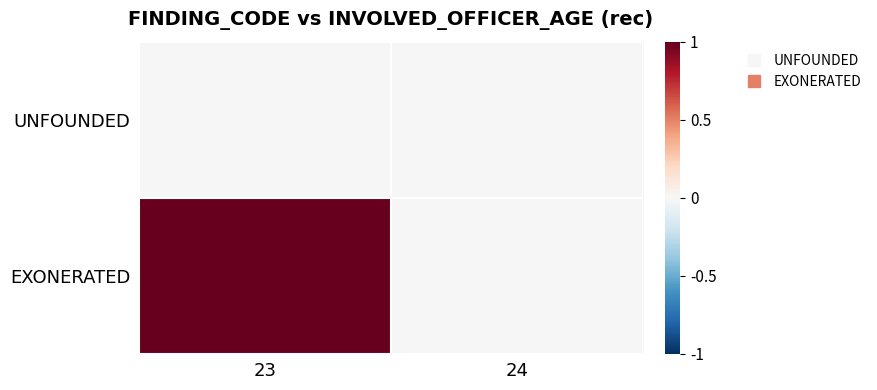

What is the spread (max minus min) of values at 23?

1